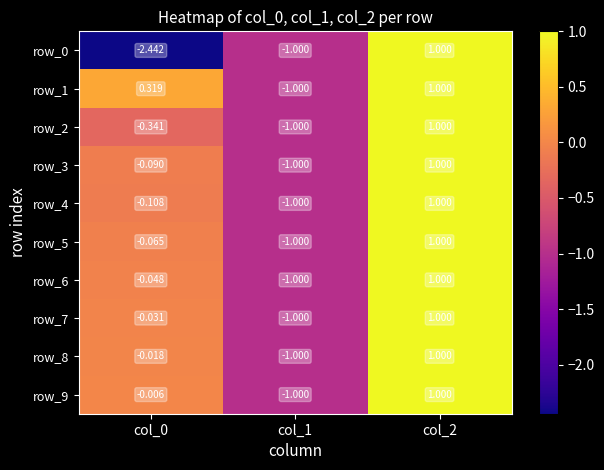

How many negative values does the row_8 series have?

2